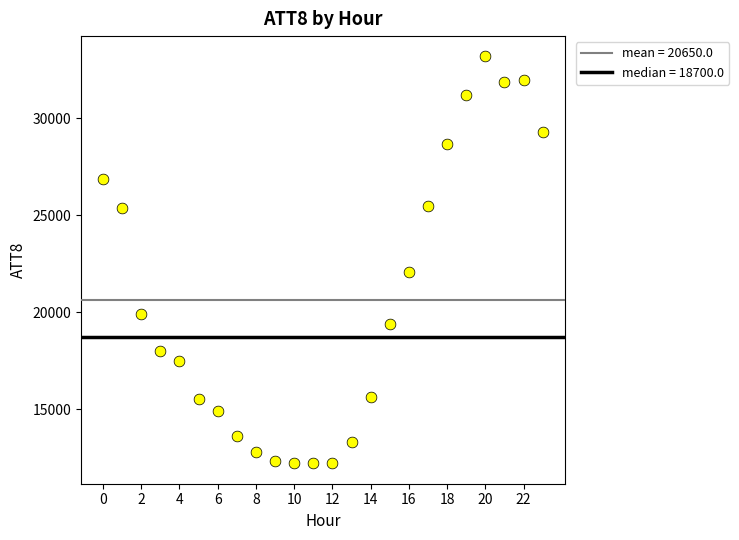

What Y value in the scatter plot is closest to 22700?

22100